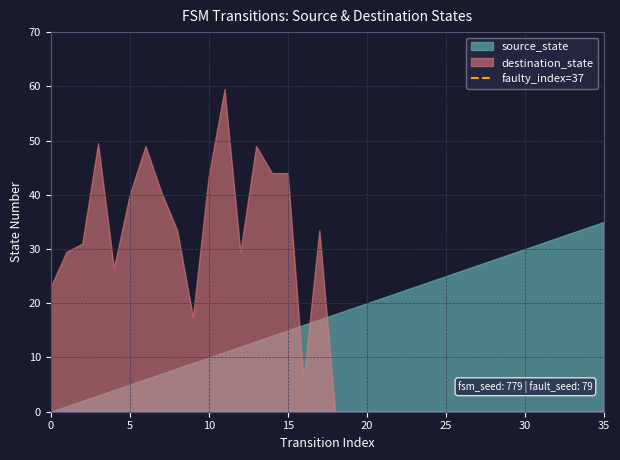

After their last crossing, which series has the higher values: destination_state or source_state?

source_state